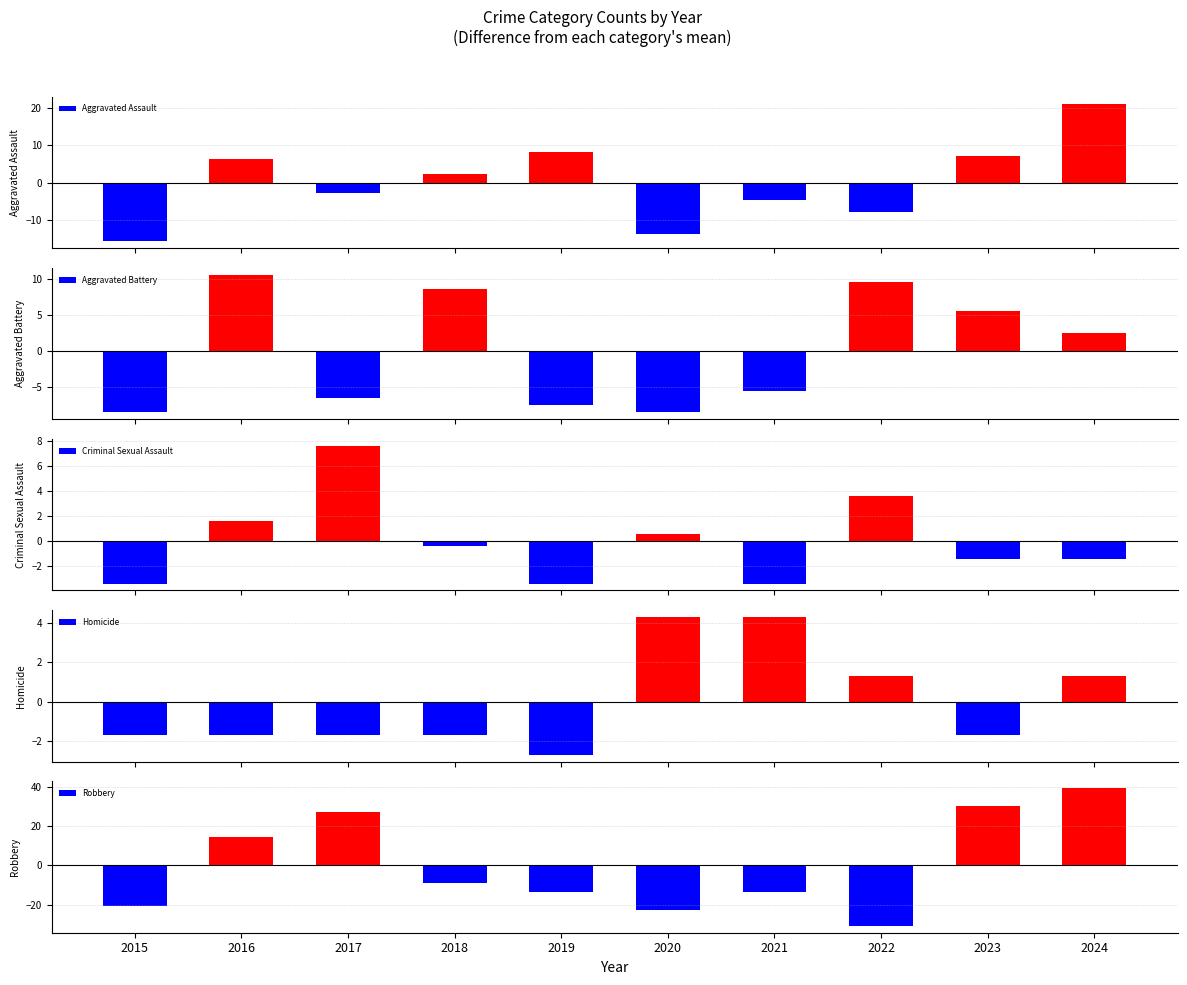

At which label does Criminal Sexual Assault first exceed 0?

2016